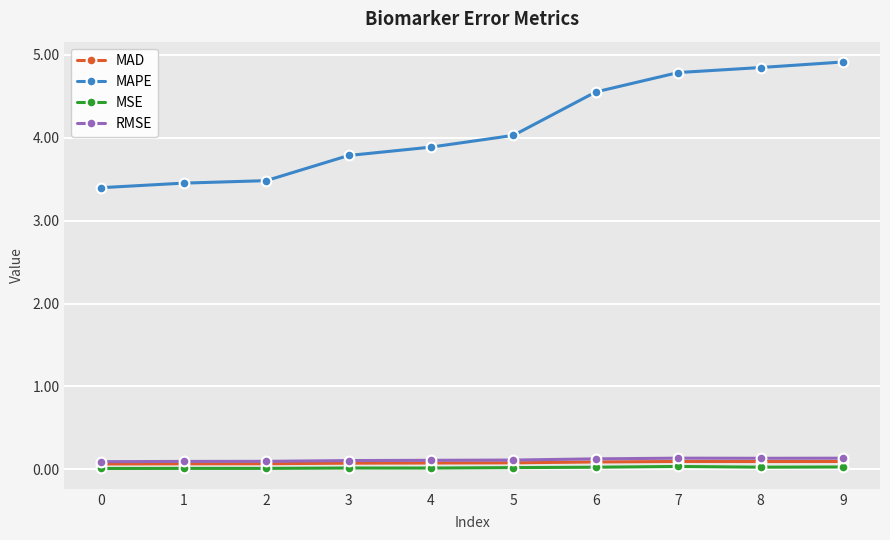

How many data points in MAPE are less than 4?

5